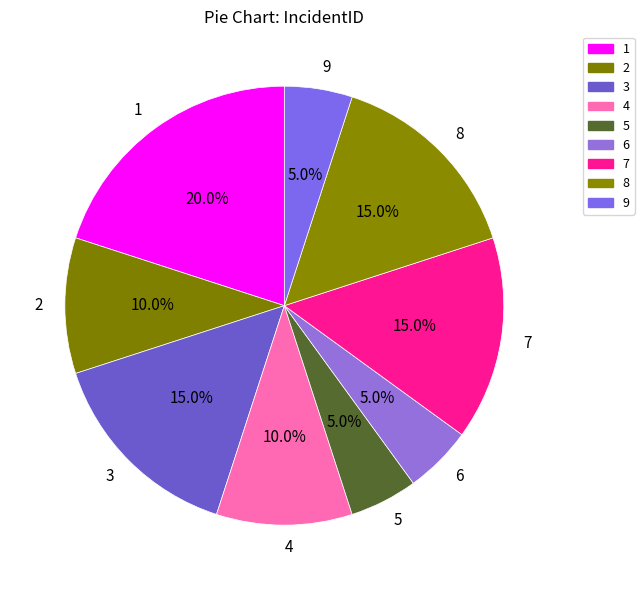

What is the ratio of the value at 7 to the value at 2?

1.5